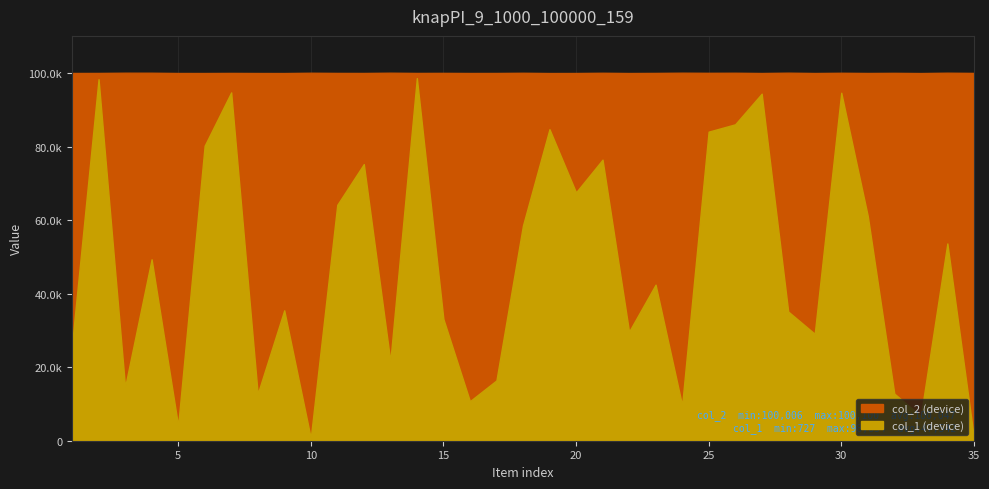

What is the value of the col_1 point at the 26th from the left?

86062